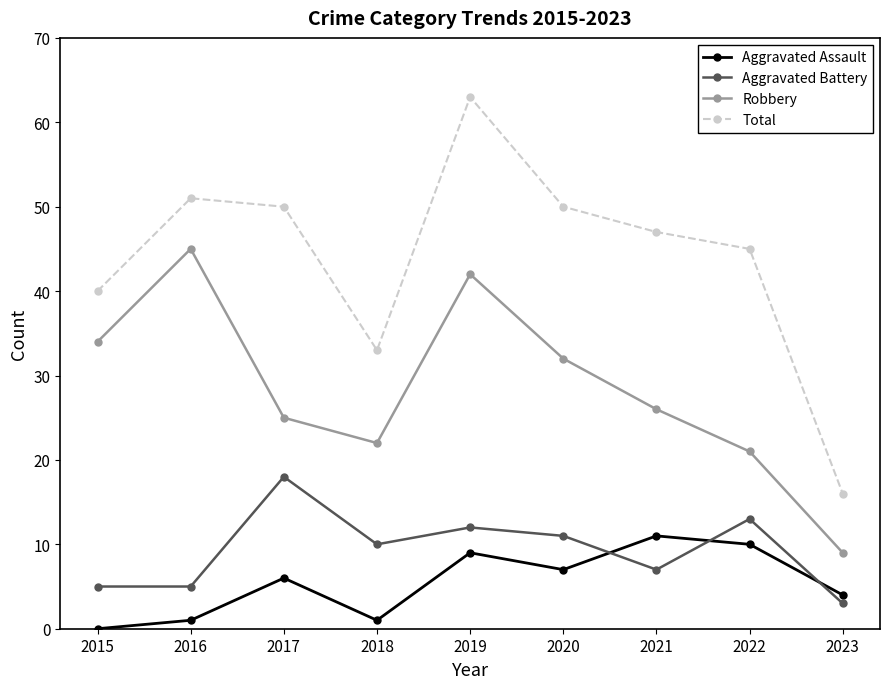

Is the value of Robbery at 2018 greater than the value of Aggravated Battery at 2023?

Yes